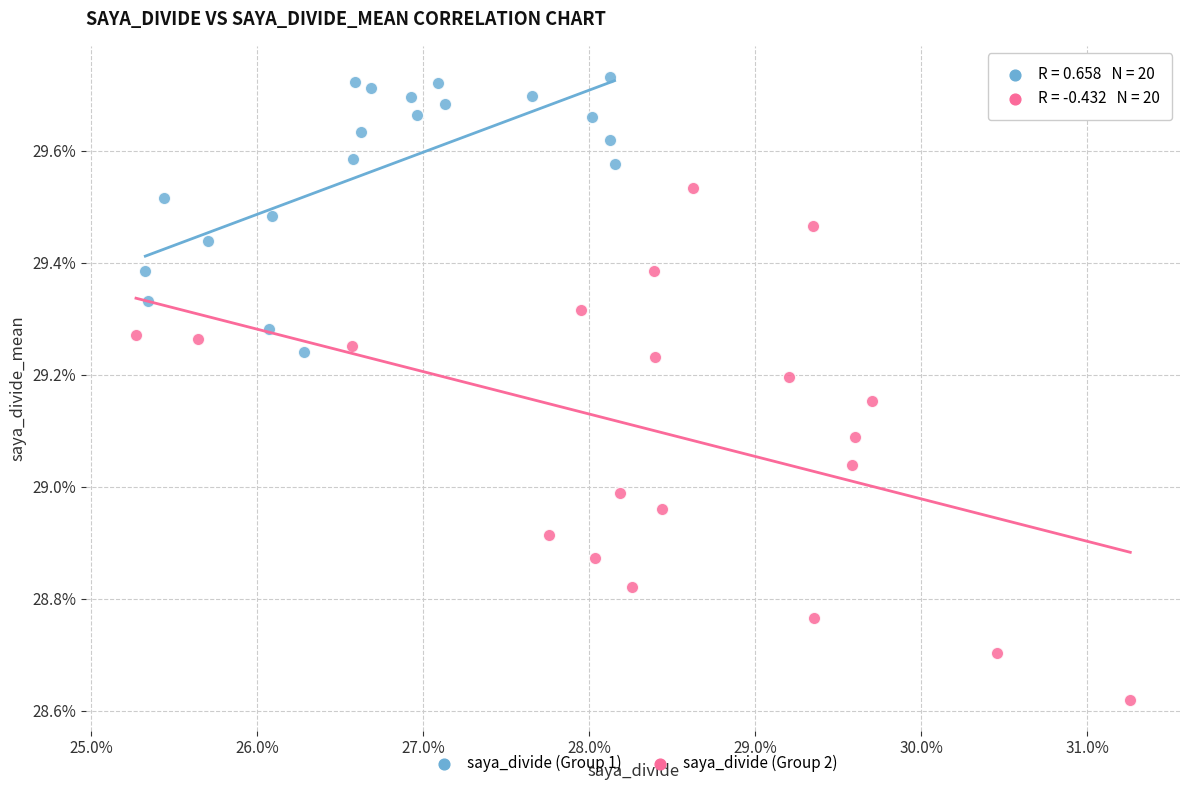

What are all the series names shown in the legend?

saya_divide (Group 1), saya_divide (Group 2)